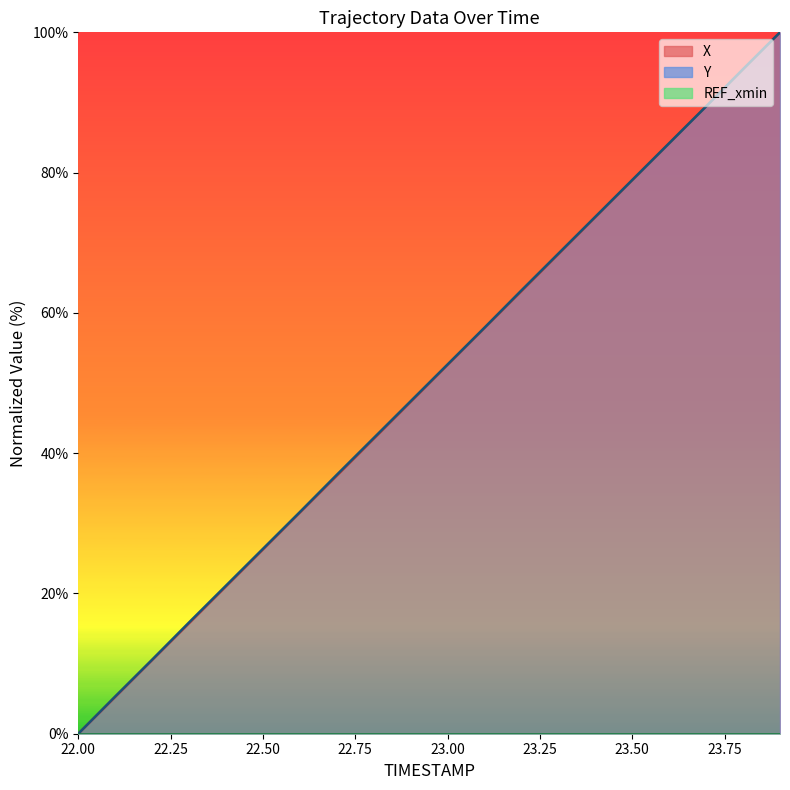

What is the difference between the highest and lowest values at 22.1?

0.1